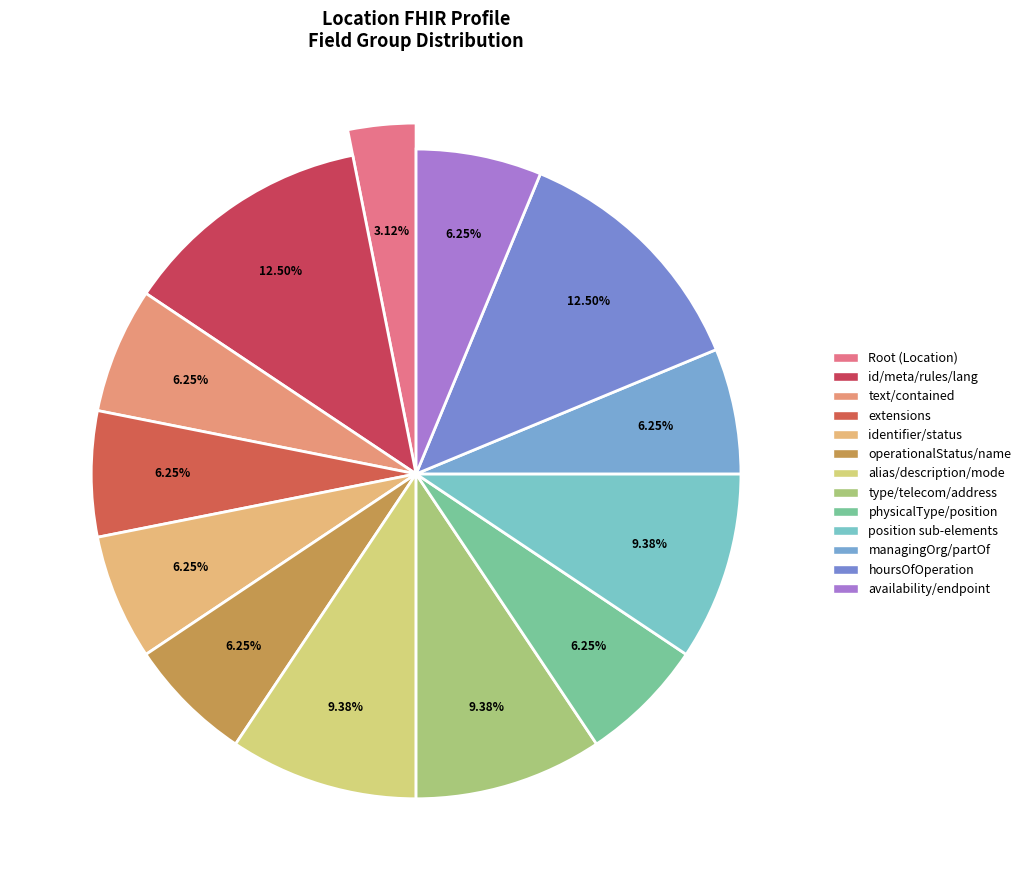

What percentage is NOT represented by Location.description?

100.0%